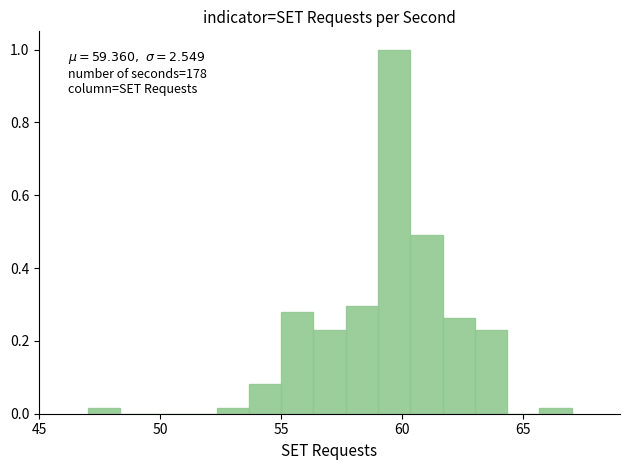

Around what value on the x-axis is the tallest bar? Give the approximate position of its centre, as read against the axis.

59.5